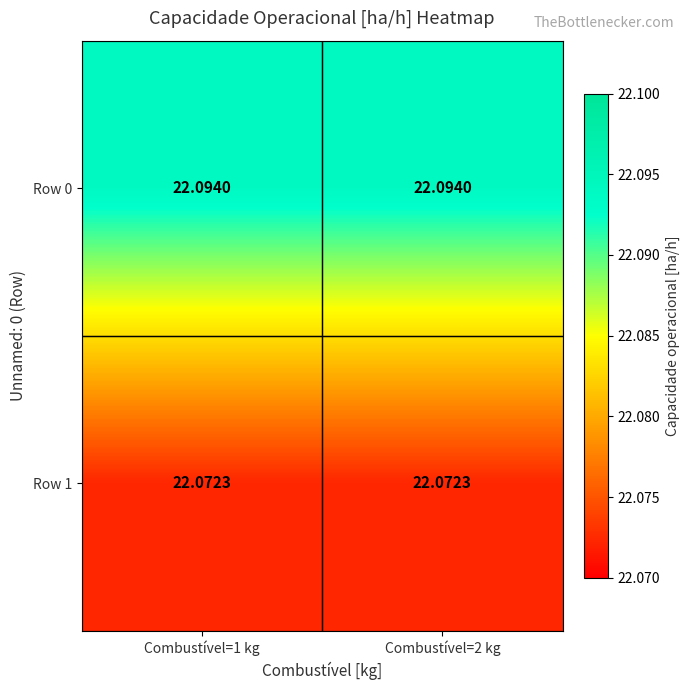

Is the value of Row 1 at Combustível=2 kg greater than the value of Row 0 at Combustível=1 kg?

No